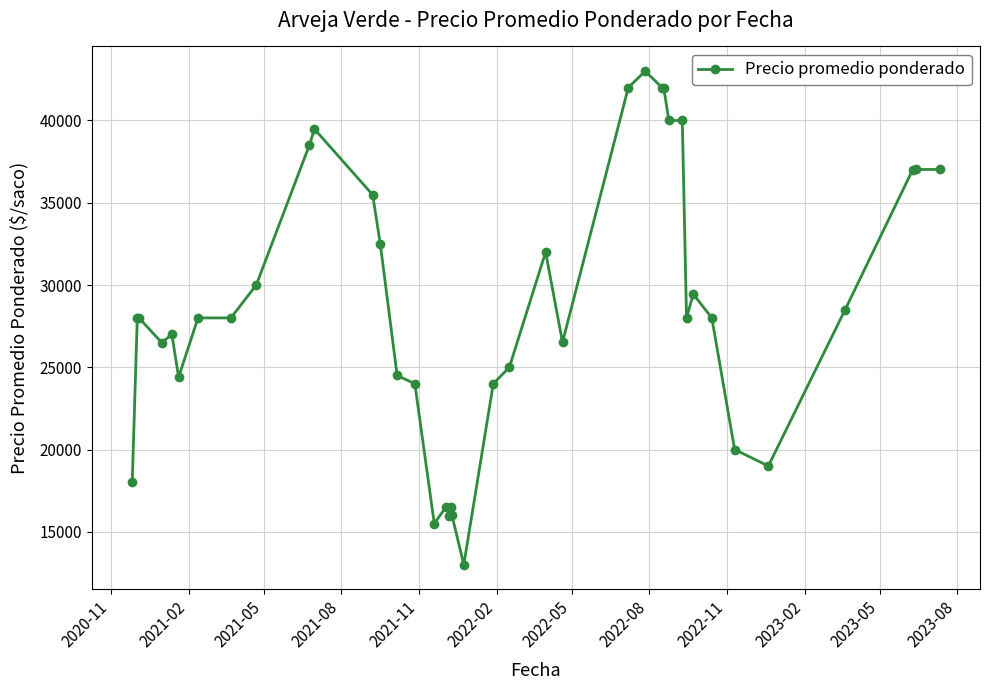

What is the greatest value displayed?

43000